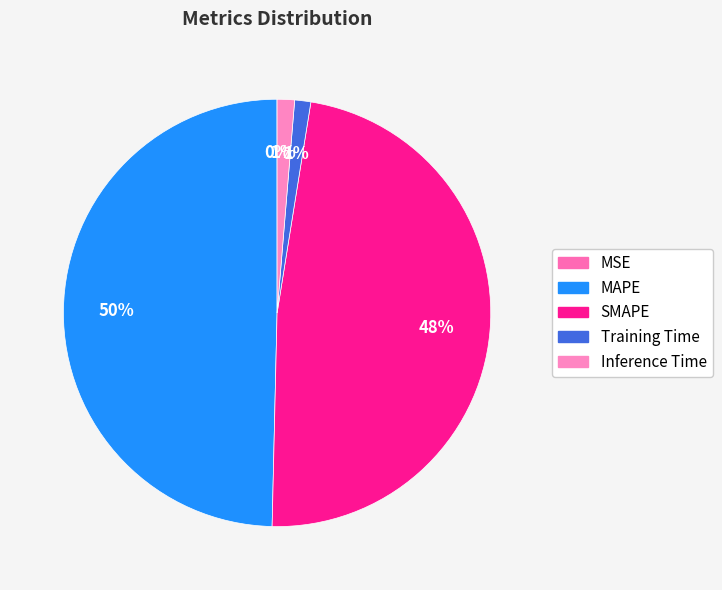

Count the number of slices in the pie.

5